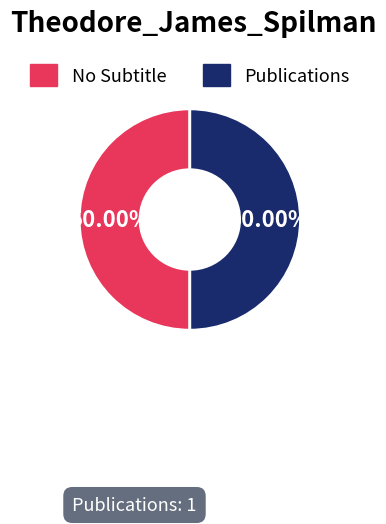

Approximately how many times larger is the value at Publications compared to No Subtitle?

1.0